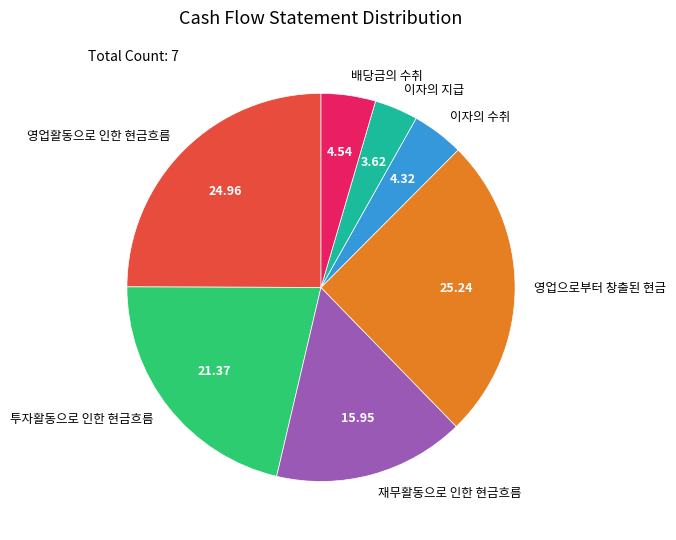

Count the number of slices in the pie.

7